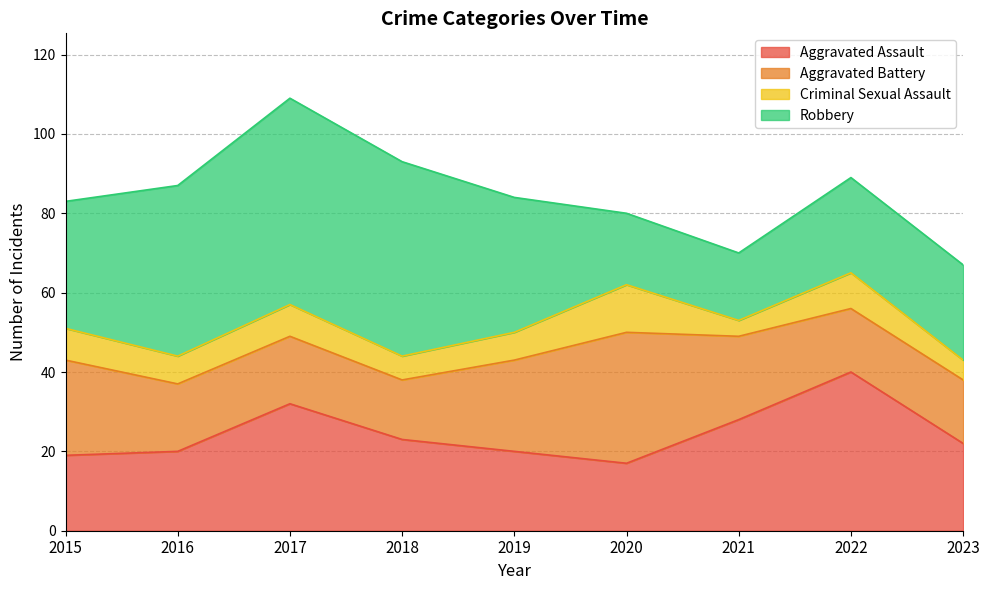

Where is the first local minimum for Robbery?

2021